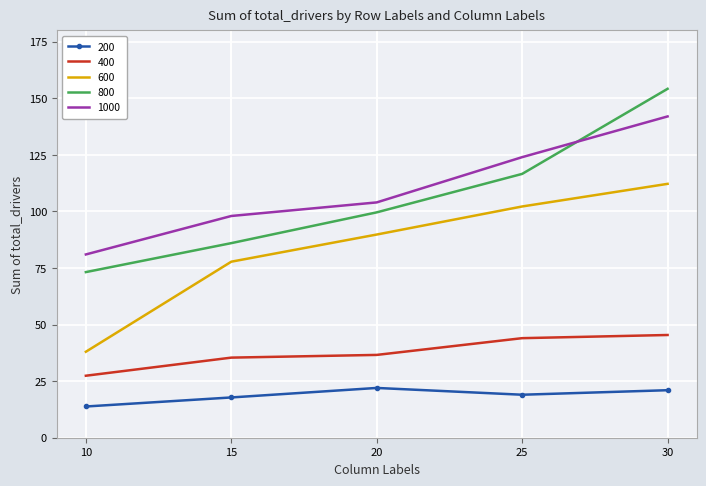

Is it true that 800 equals 73.2 at 10?

True